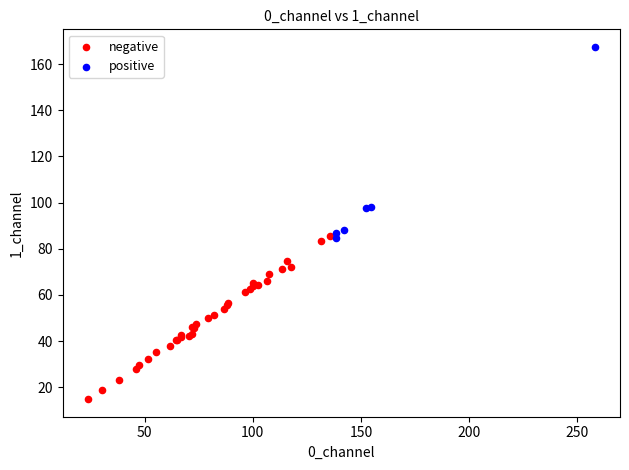

Which series contains the highest Y value?

positive